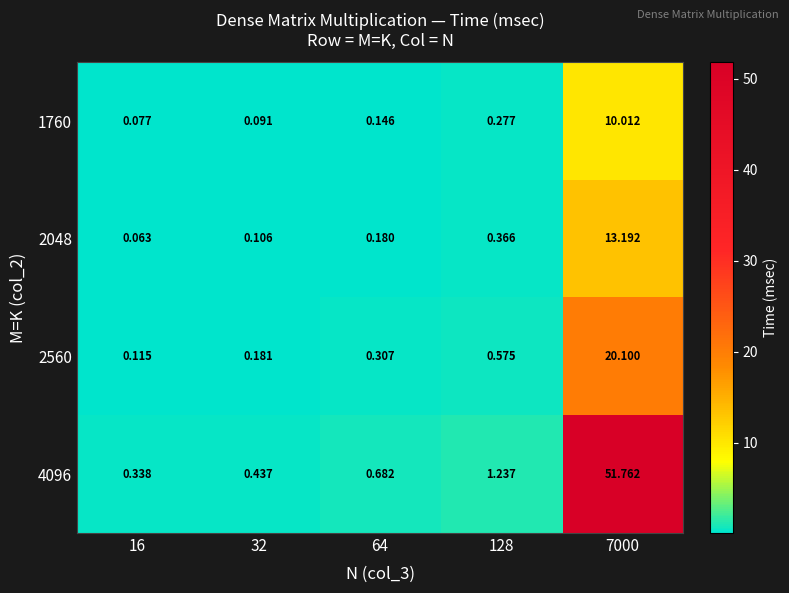

Is the value of 2048 at 128 greater than the value of 1760 at 16?

Yes